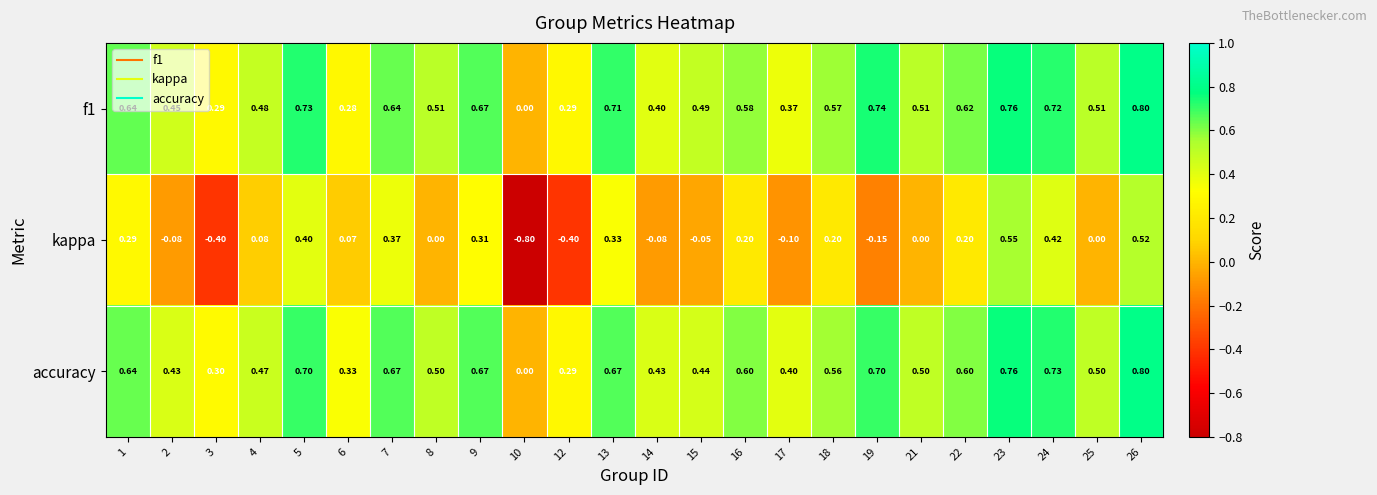

Is the value of kappa at 23 greater than the value of accuracy at 19?

No